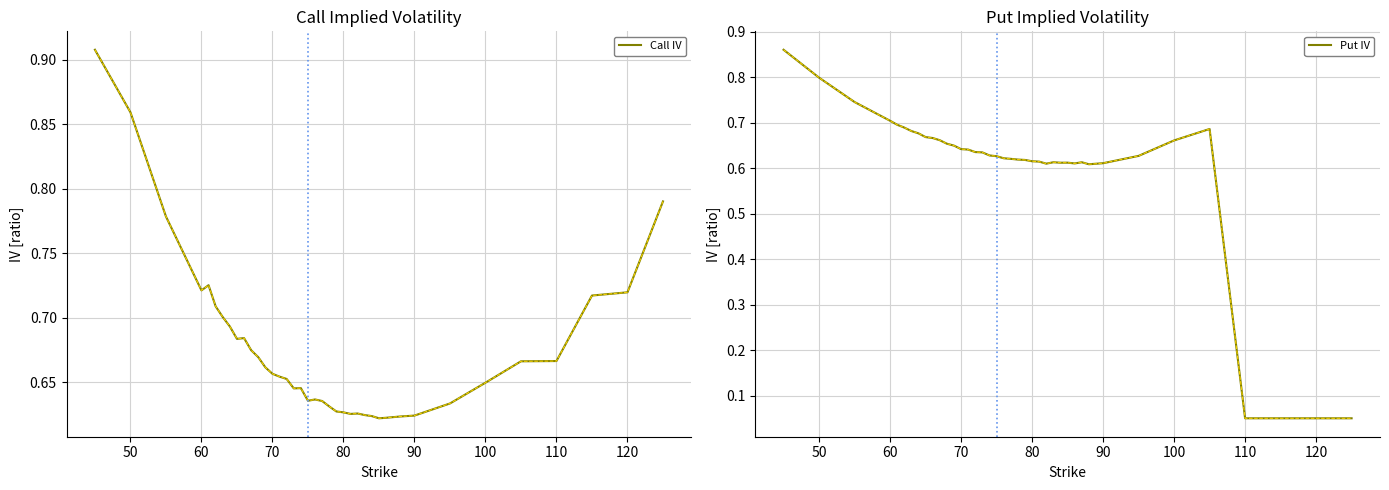

What is the difference between the maximum and minimum values in the Call IV series?

0.3